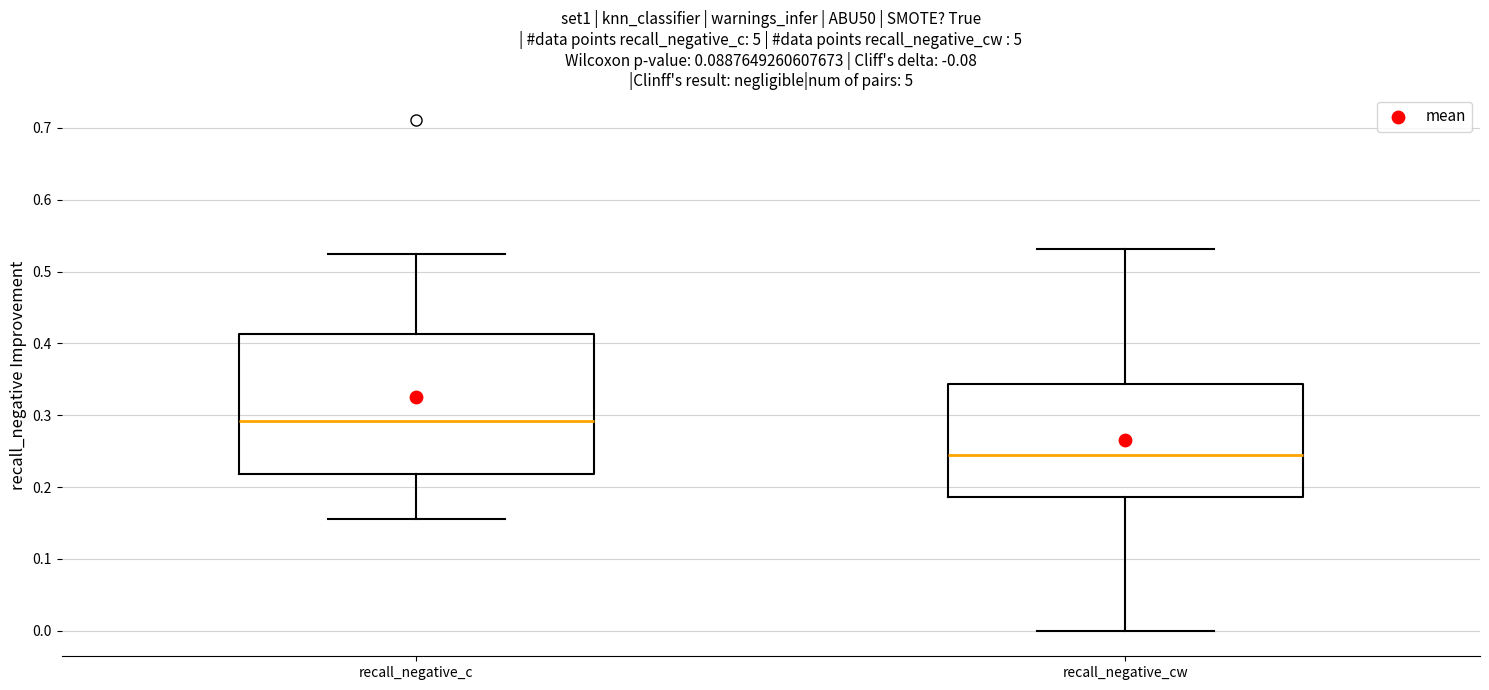

Which box's median line is the highest?

recall_negative_c